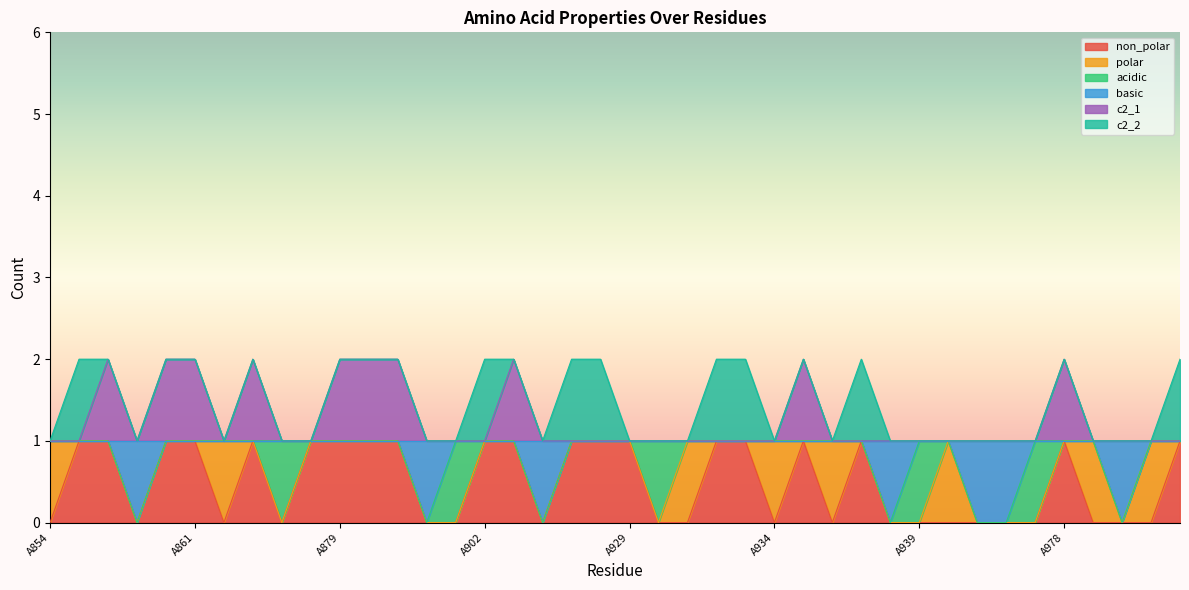

What are all the series names shown in the legend?

non_polar, polar, acidic, basic, c2_1, c2_2